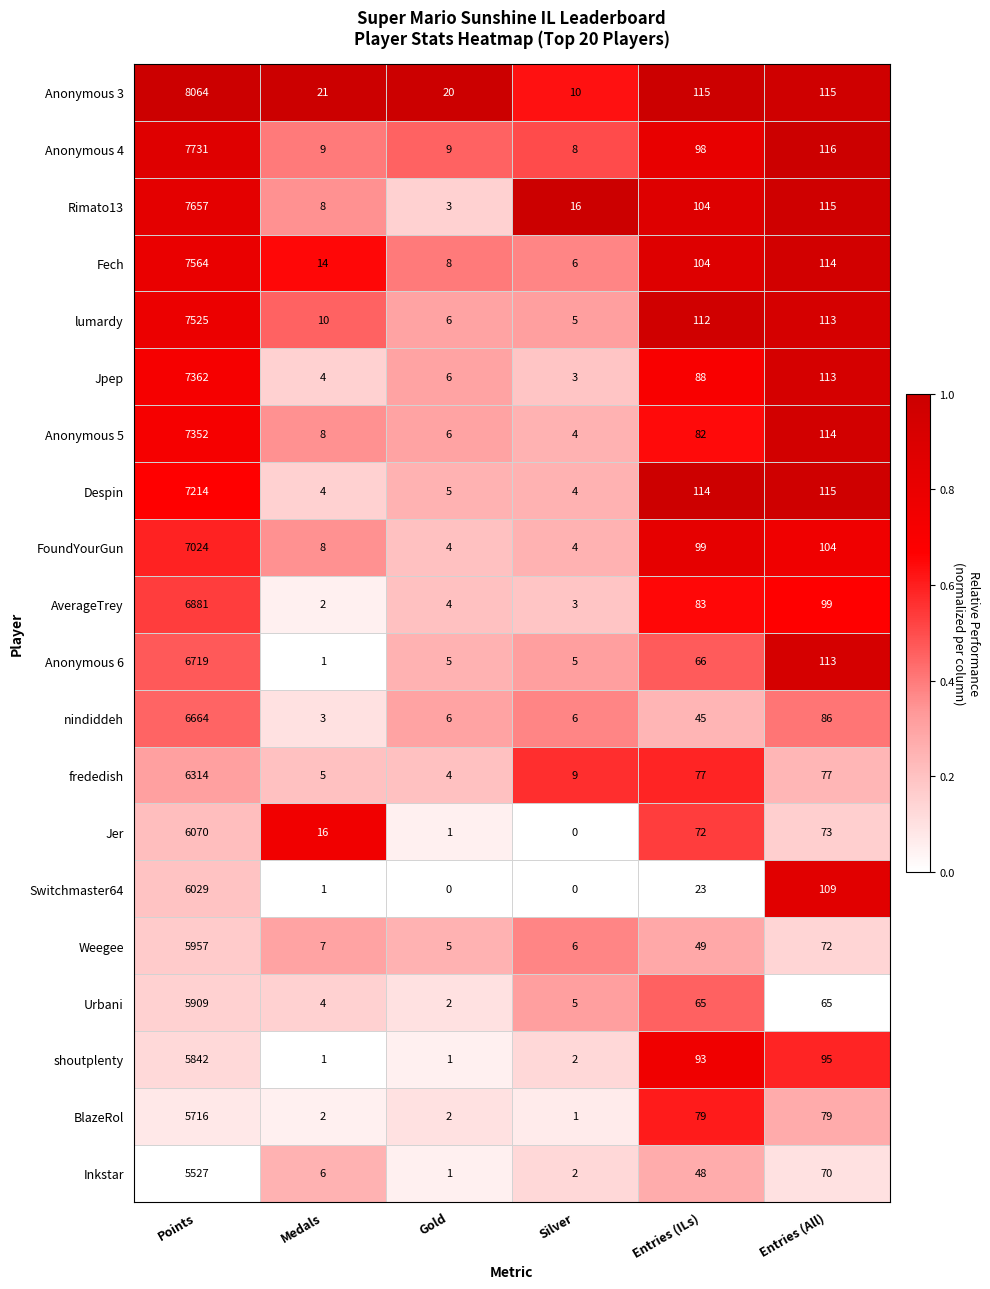

Read the lumardy value at Entries (All), to the nearest 50.

100